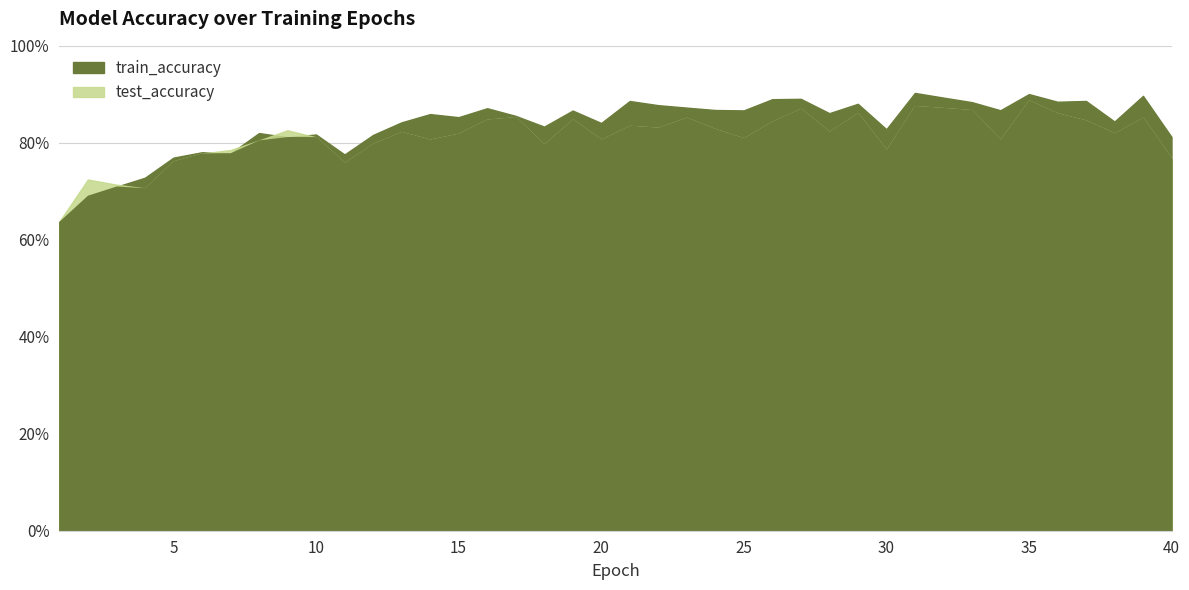

True or false: test_accuracy has a value of 0.8 at 22.

True